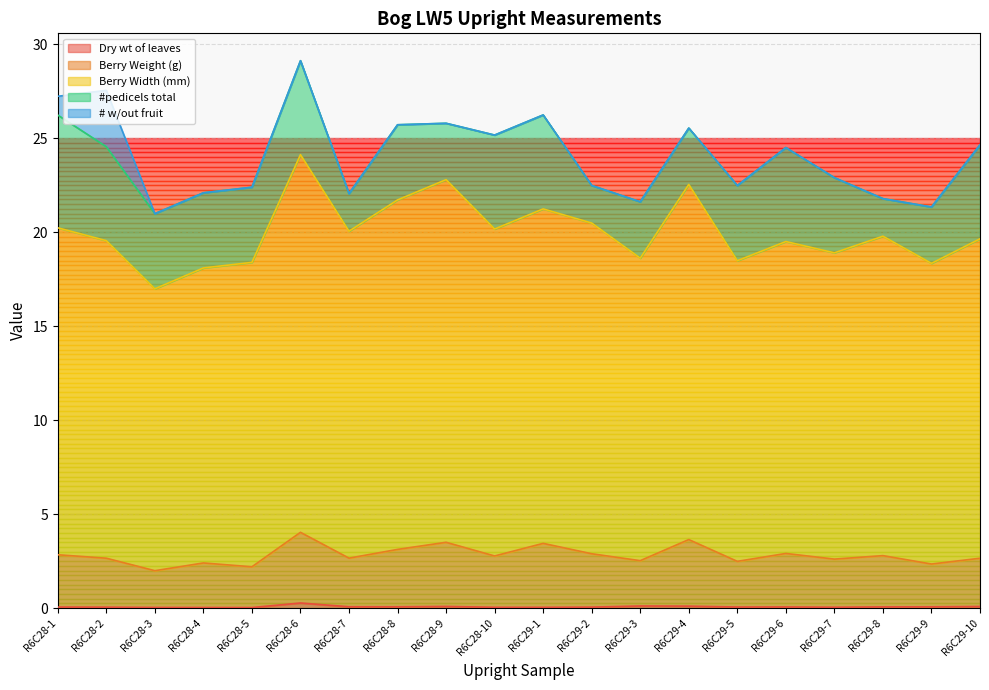

True or false: Dry wt of leaves has a value of 0.1 at R6C28-1.

True